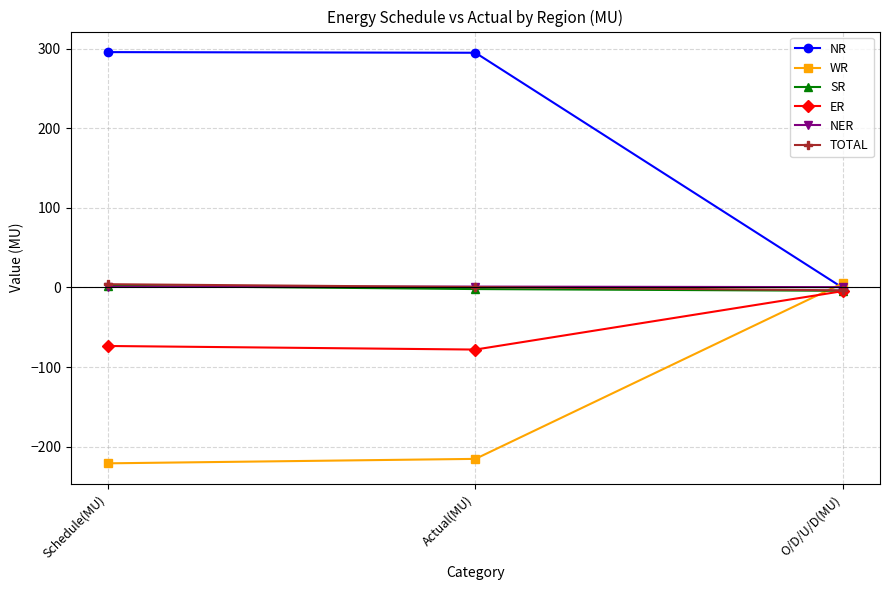

Is the value of SR at O/D/U/D(MU) greater than the value of ER at Actual(MU)?

Yes